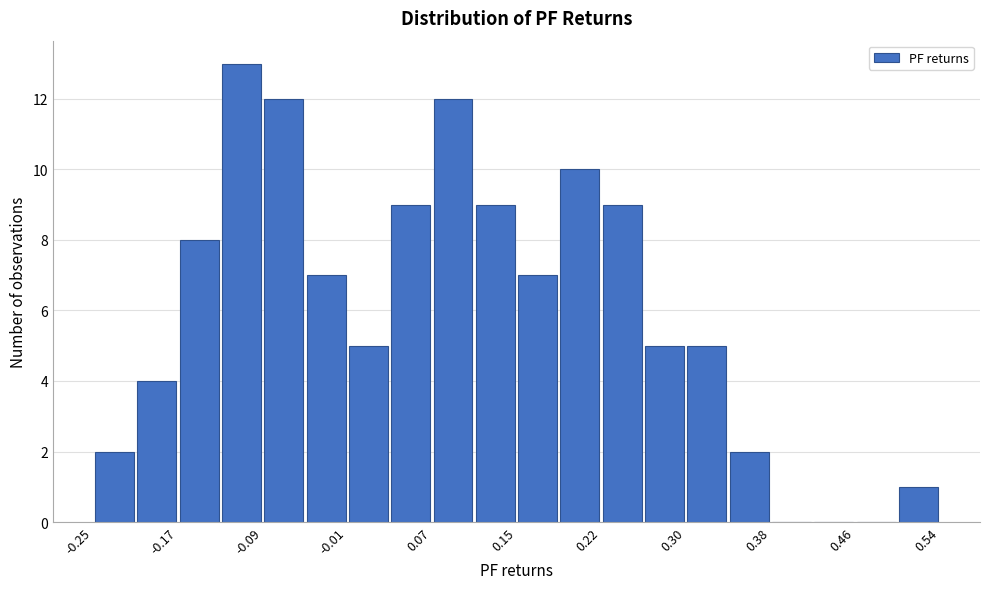

Around what value on the x-axis is the tallest bar? Give the approximate position of its centre, as read against the axis.

-0.11